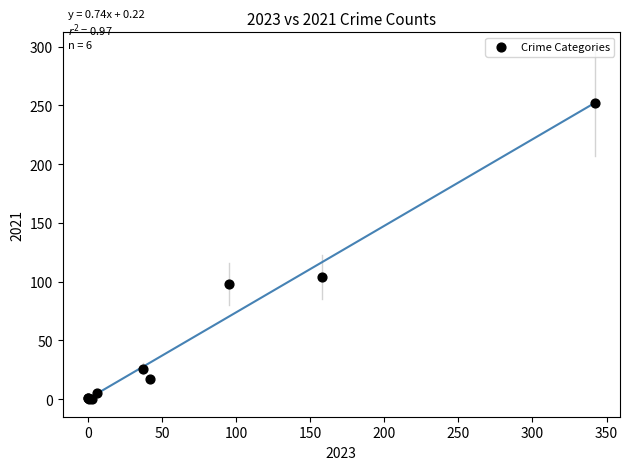

What Y value in the scatter plot is closest to 126?

104